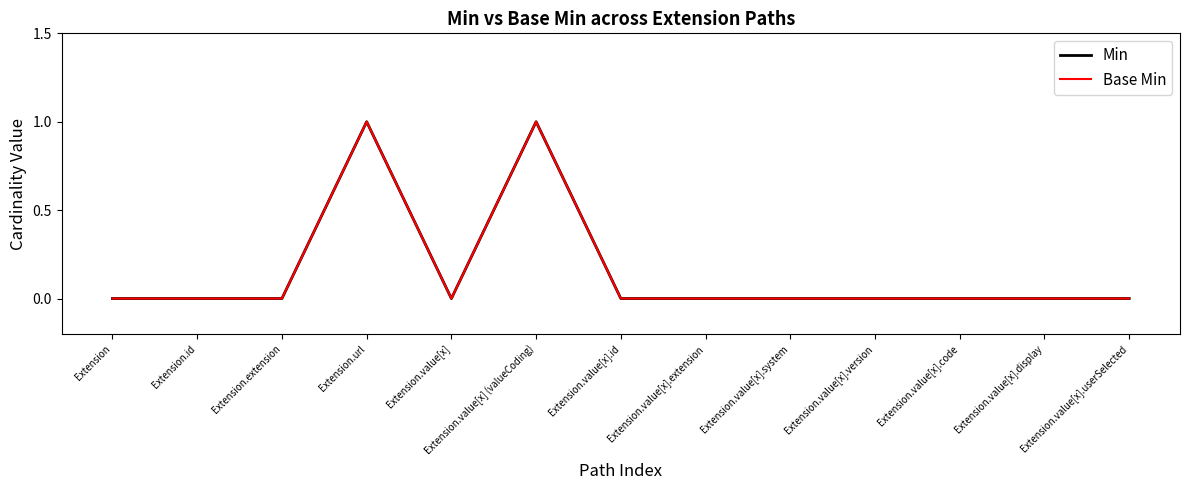

Does the chart have visible grid lines?

No